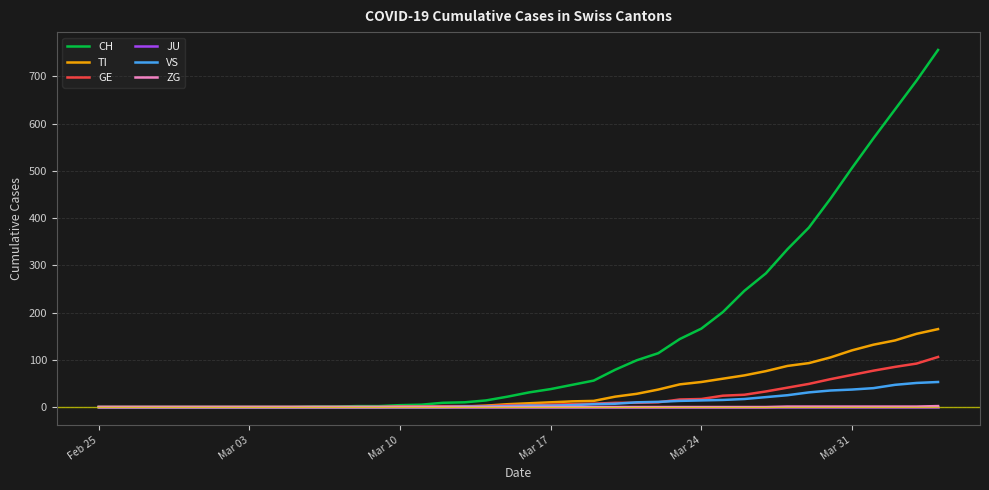

Which series has the largest range (max minus min)?

CH